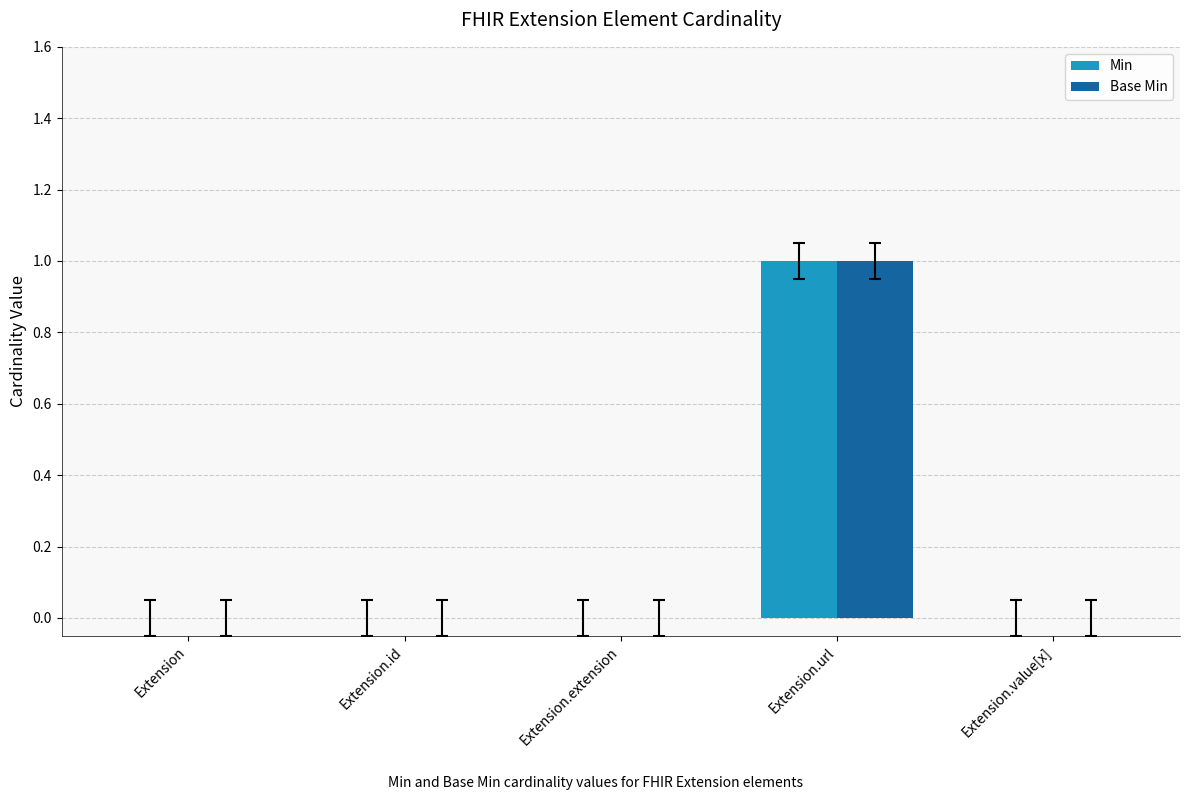

At which label does Min reach its peak?

Extension.url